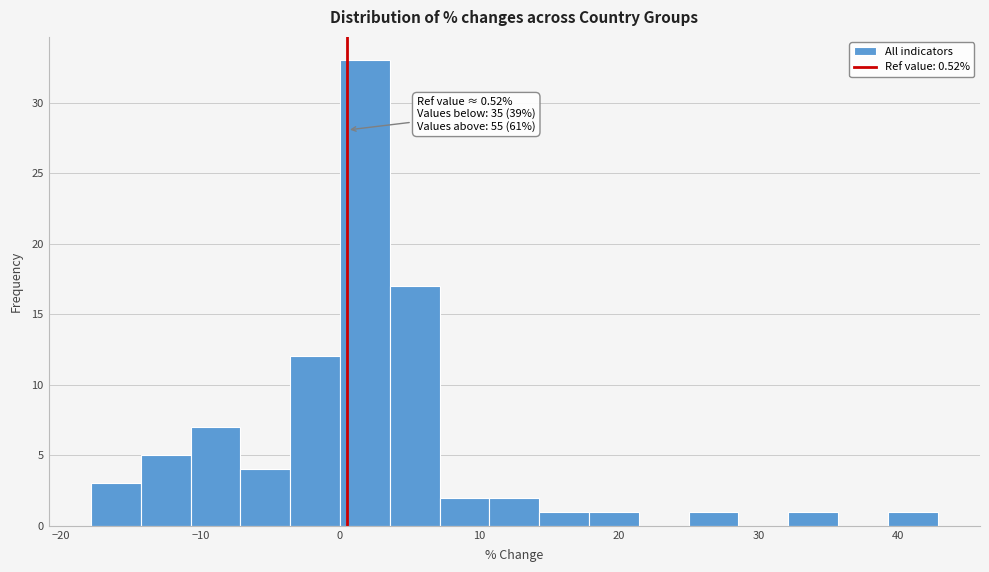

Around what value on the x-axis is the tallest bar? Give the approximate position of its centre, as read against the axis.

2